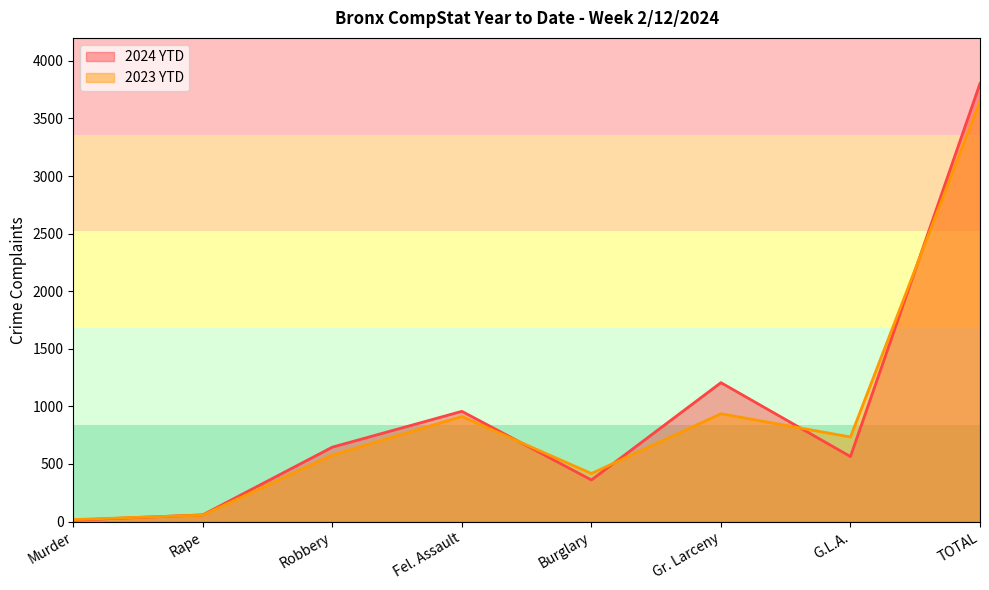

What is the average value of the 2024 YTD series?

951